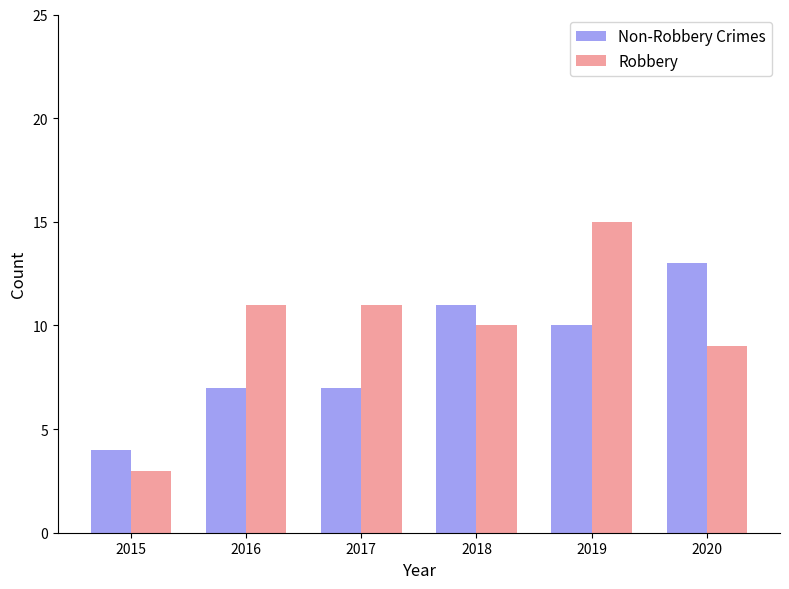

At 2019, list the series in order from smallest to largest.

Non-Robbery Crimes, Robbery